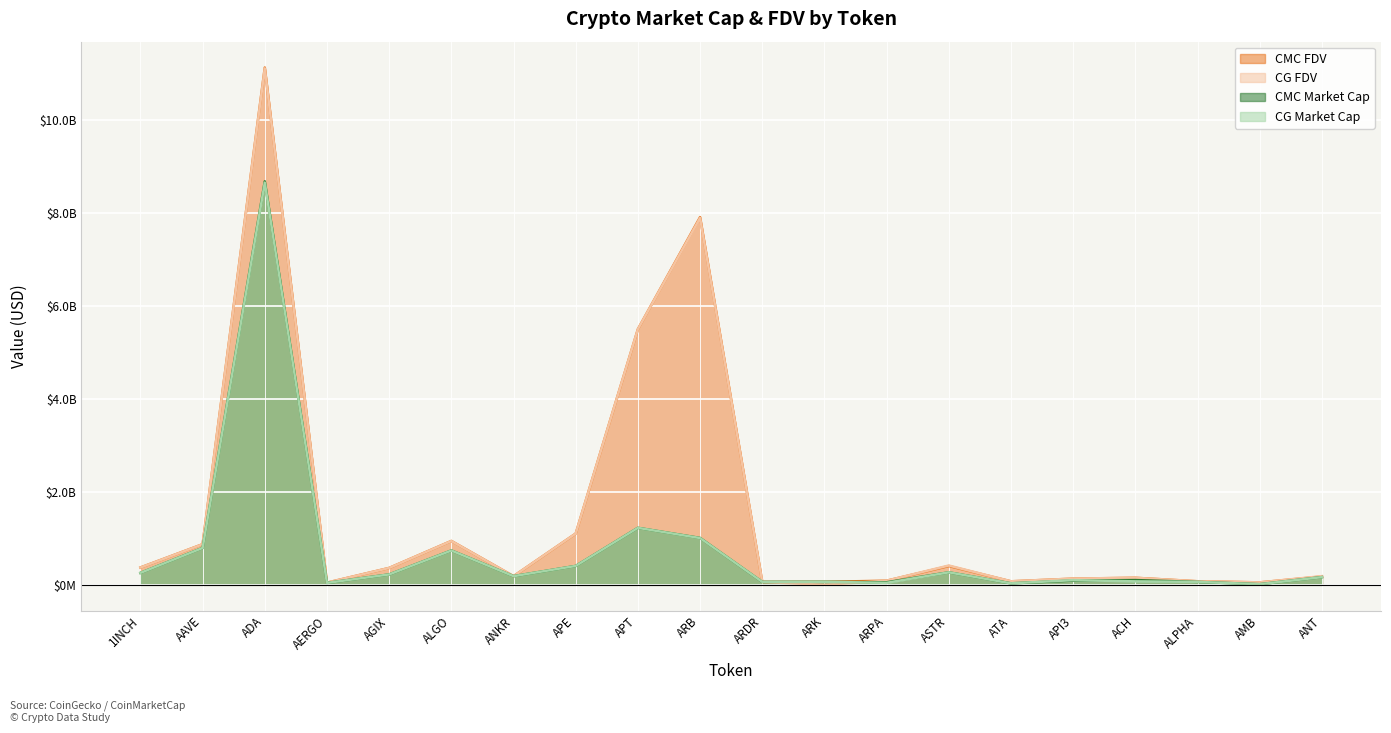

Which series has the widest spread of values?

CG_FDV